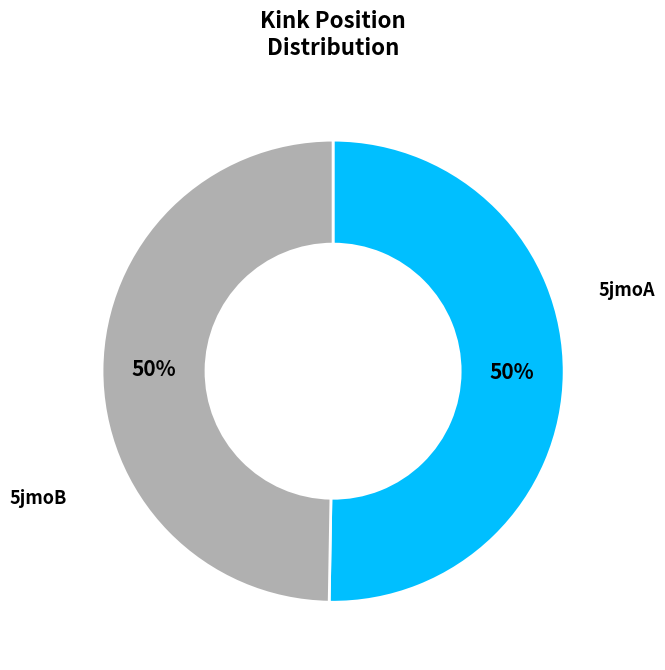

Which slice is the smallest?

5jmoB